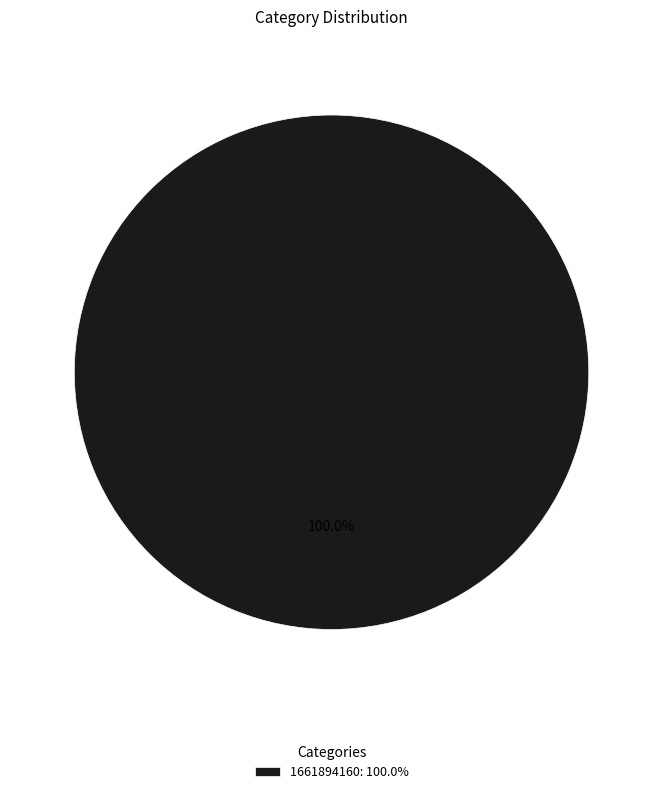

How many slices are in this pie chart?

1